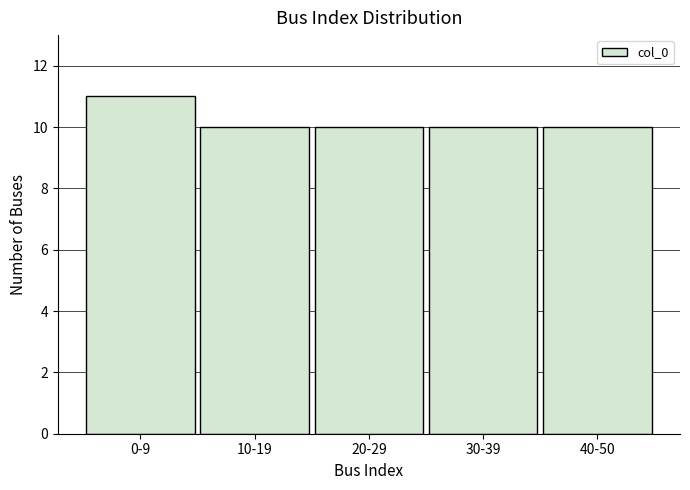

Reading left to right, extract all data points from this chart.

0-9=11	10-19=10	20-29=10	30-39=10	40-50=10